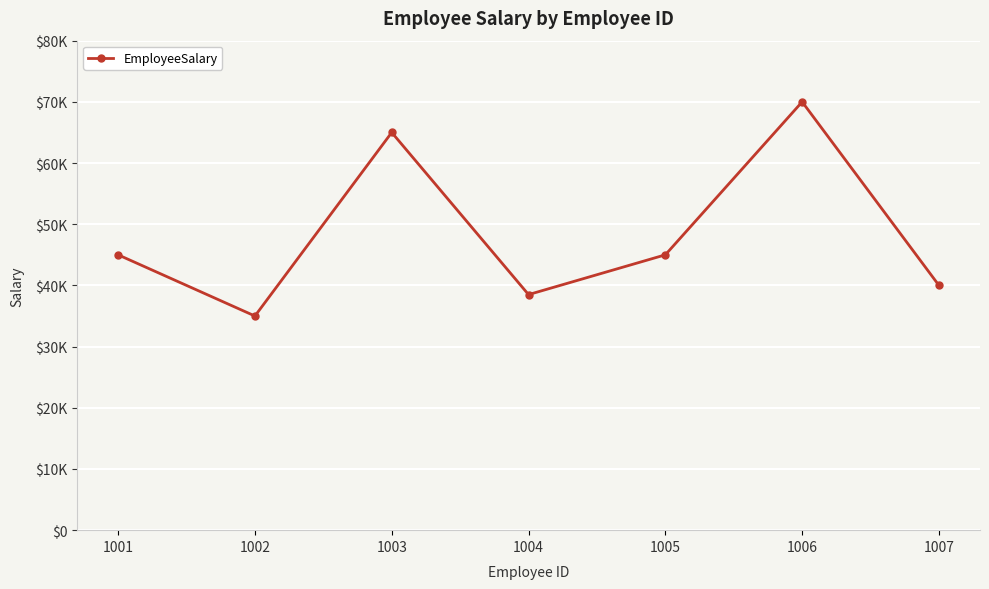

What is the maximum value shown in the chart?

70000